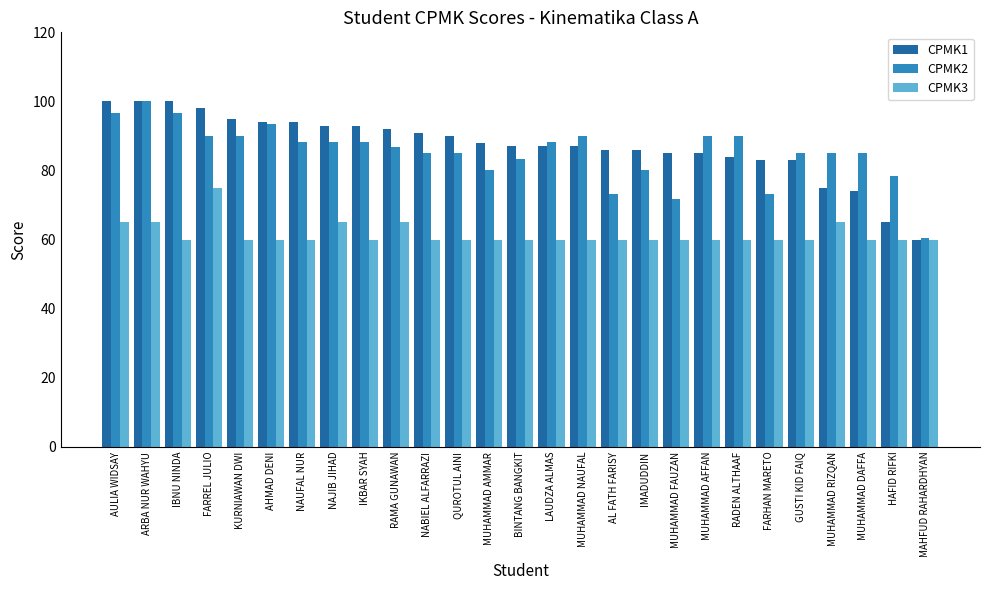

Count the number of categories in the chart.

27